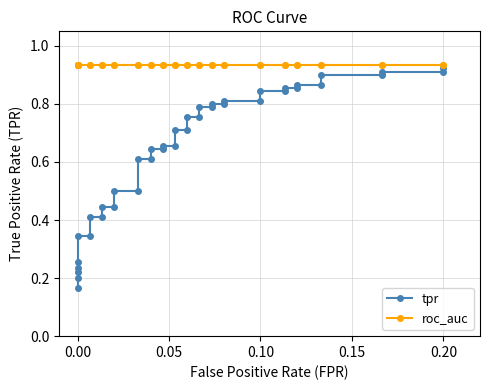

Count the number of categories in the chart.

40